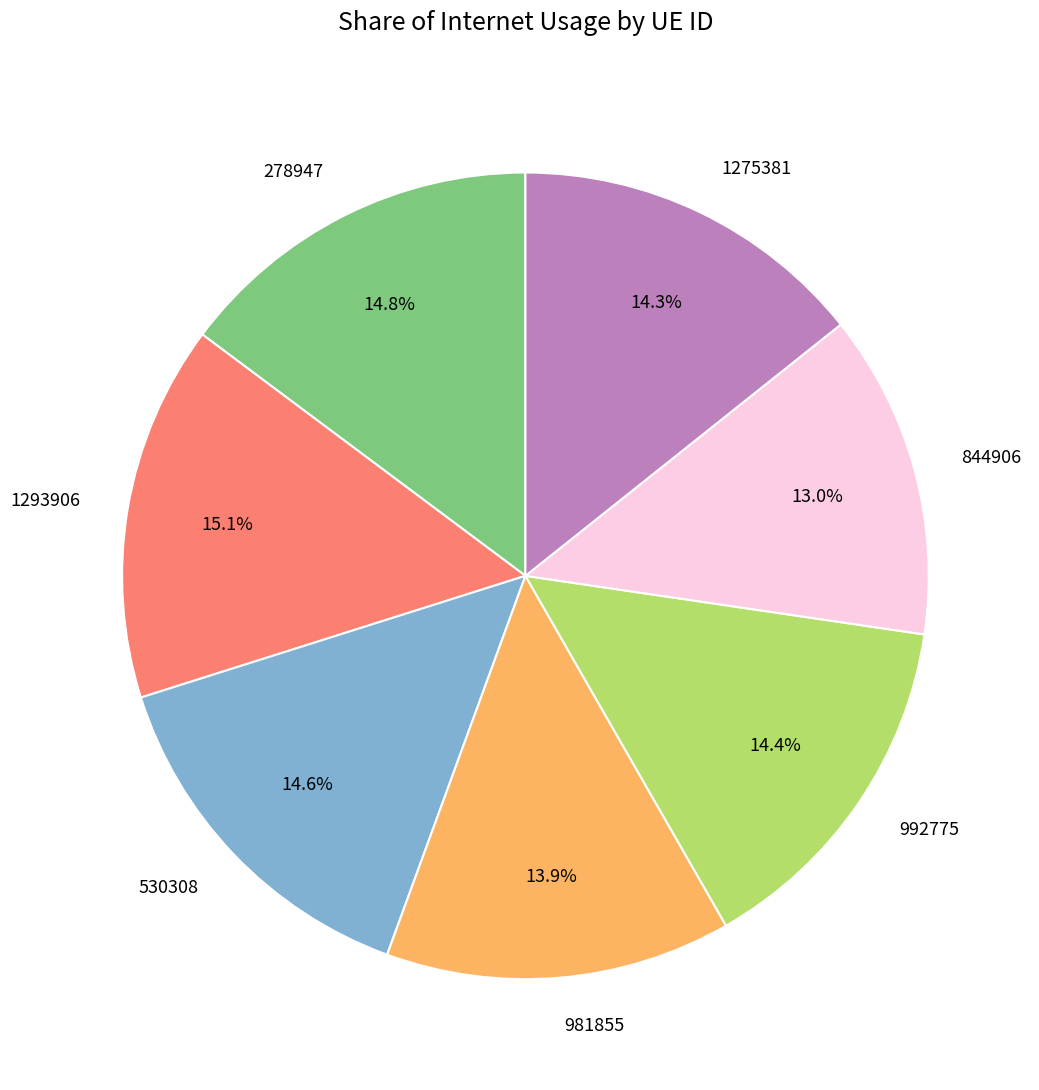

The 844906 slice represents 6% of the pie. True or false?

False